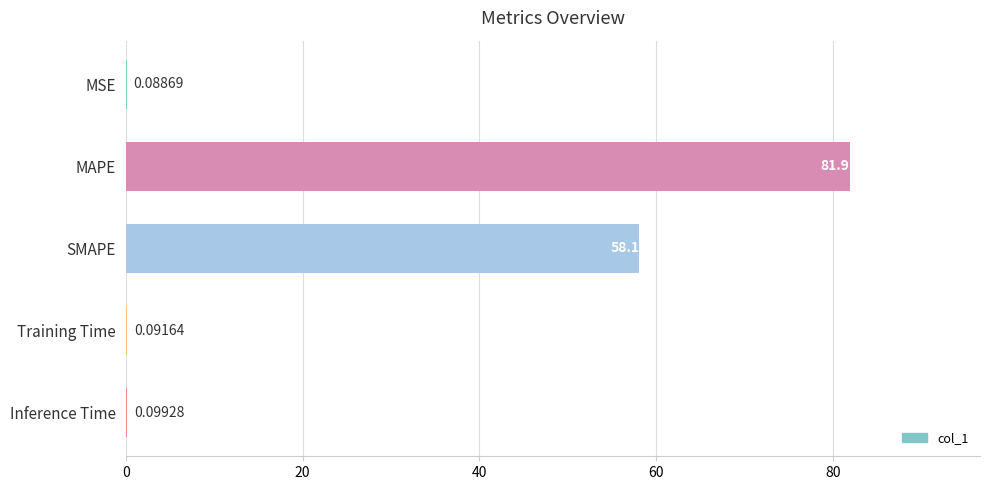

What is the average value?

28.1